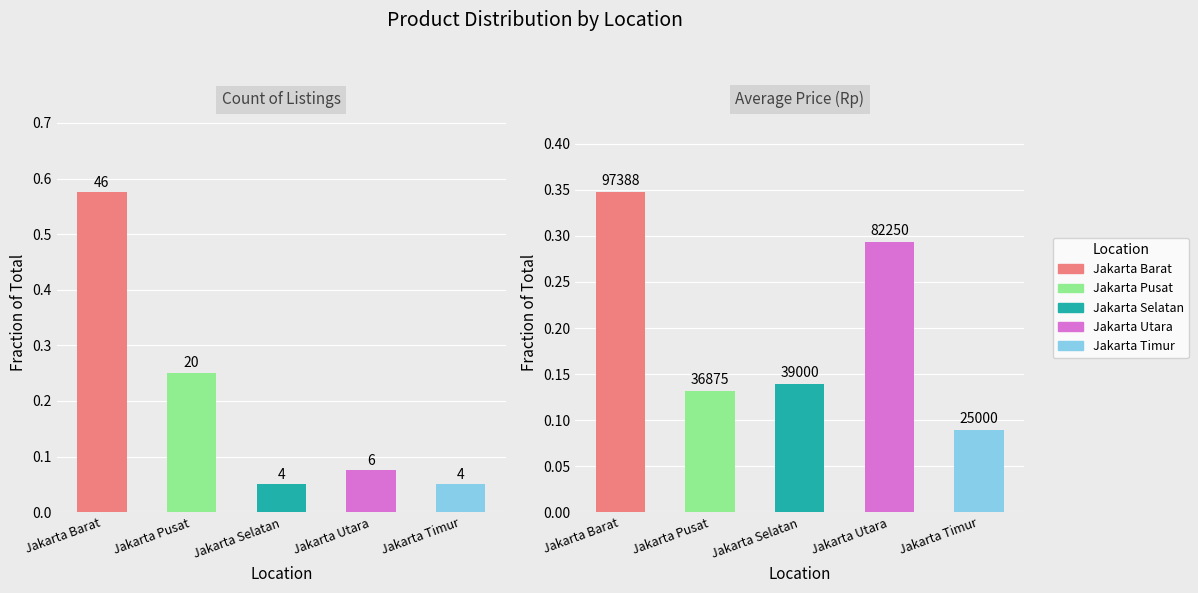

At how many categories does at least one series exceed 0?

5